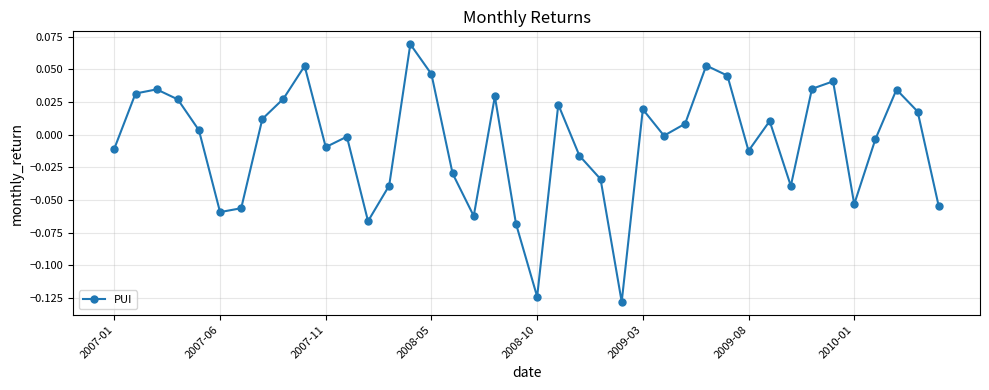

How many distinct data groups are displayed?

1